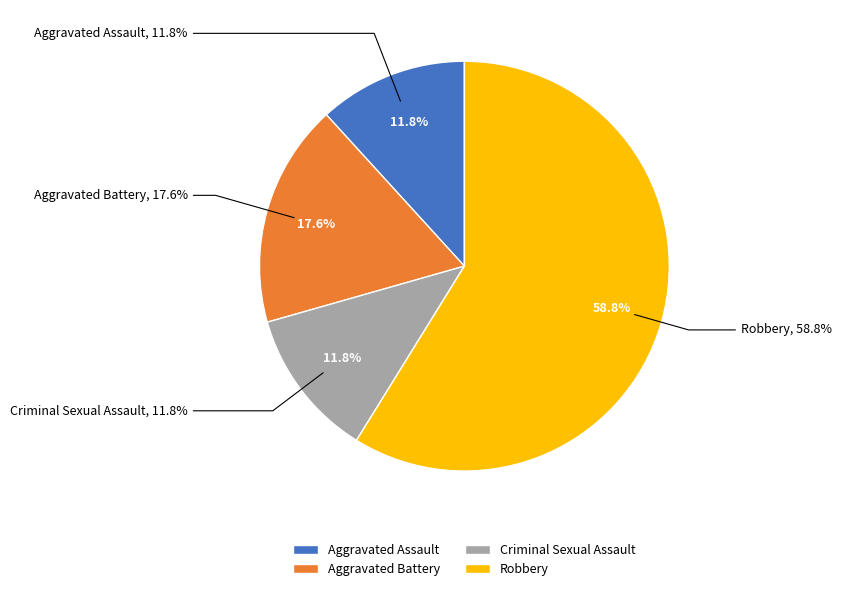

How many slices are in this pie chart?

4